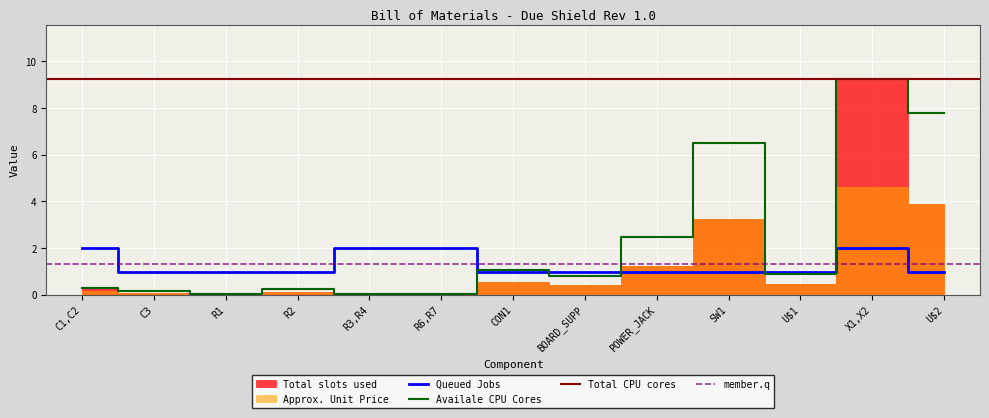

The Quantity series shows 1.0 at C3. True or false?

True